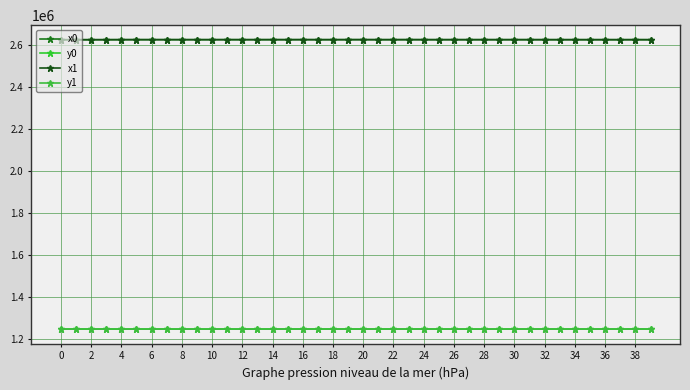

What are all the series names shown in the legend?

x0, y0, x1, y1